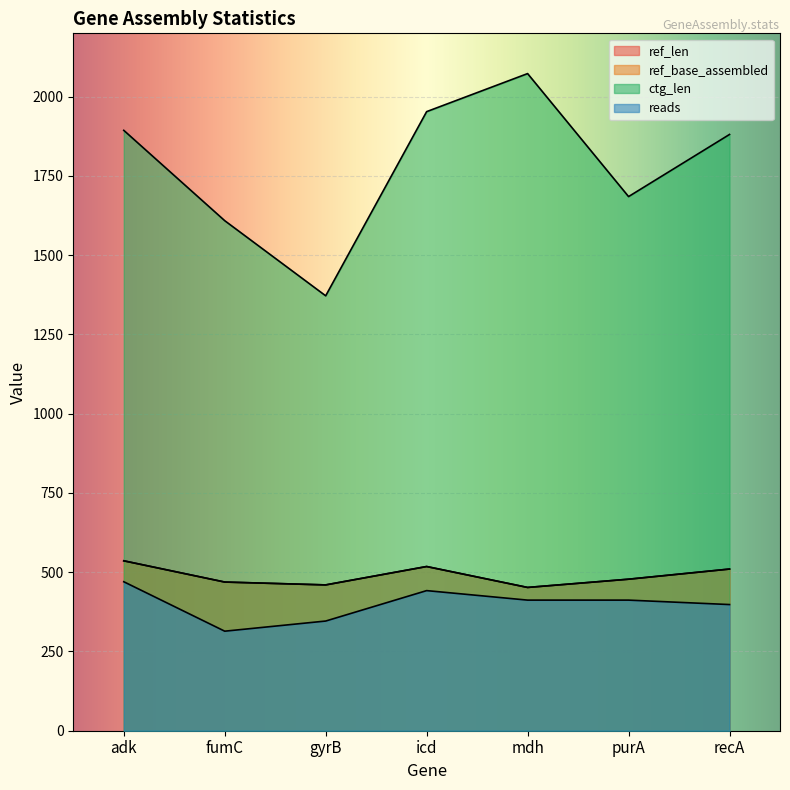

What is the value of the ctg_len point at the 3rd from the left?

1372